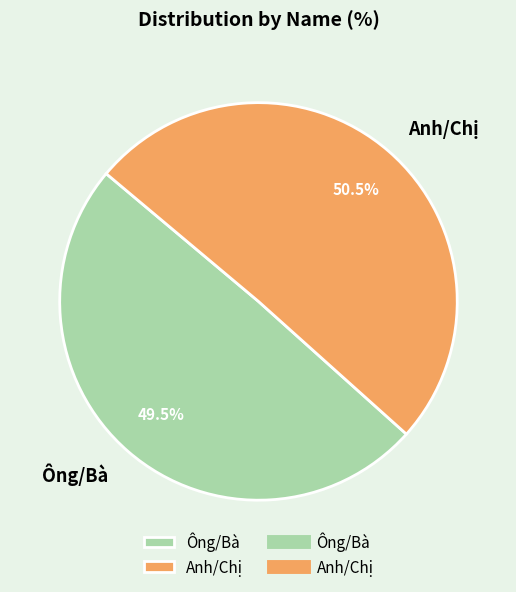

How much of the chart is everything except Anh/Chị?

49.5%